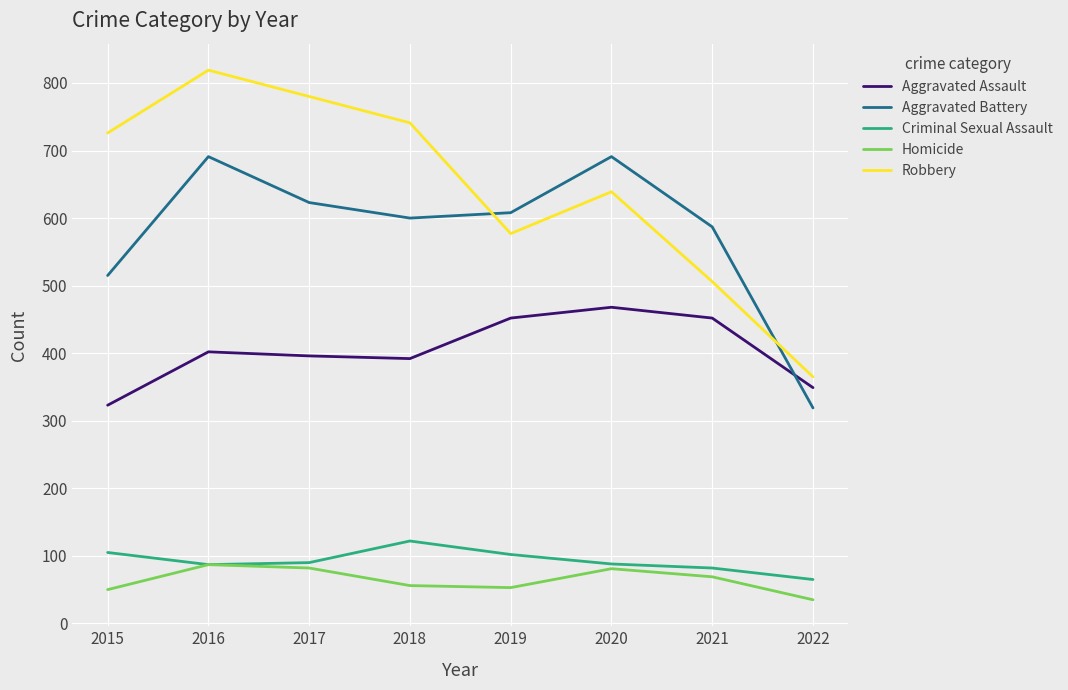

What is the minimum value shown in the chart?

35